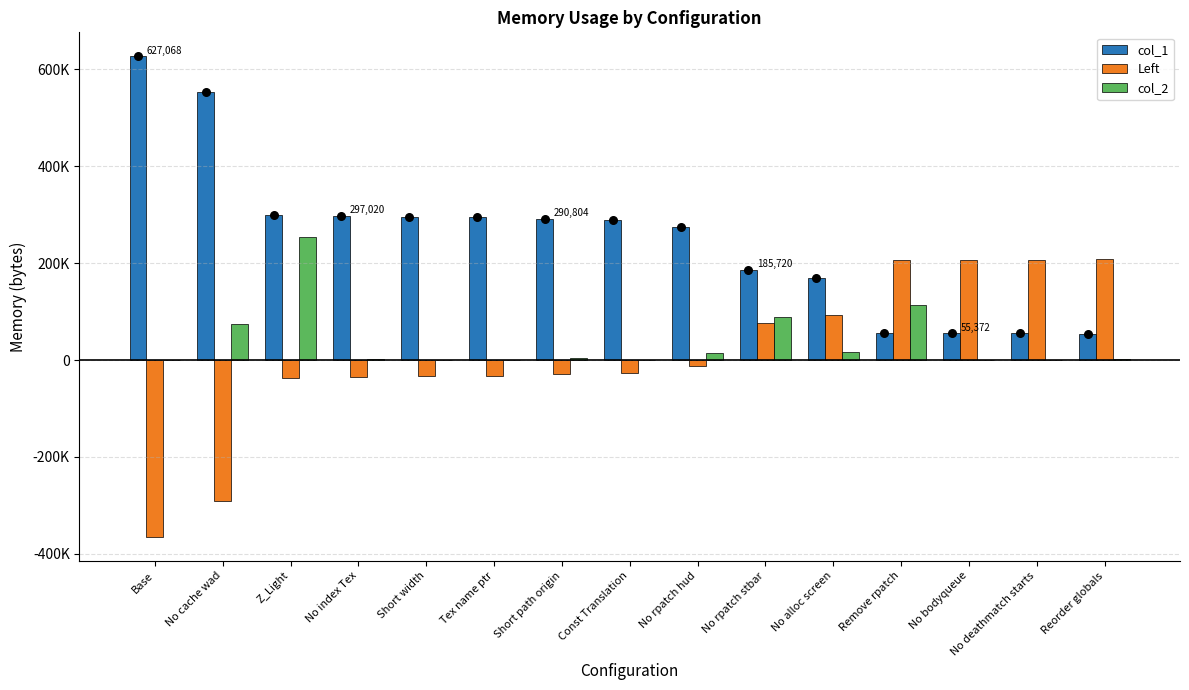

Which series has the widest spread of Y values?

col_1